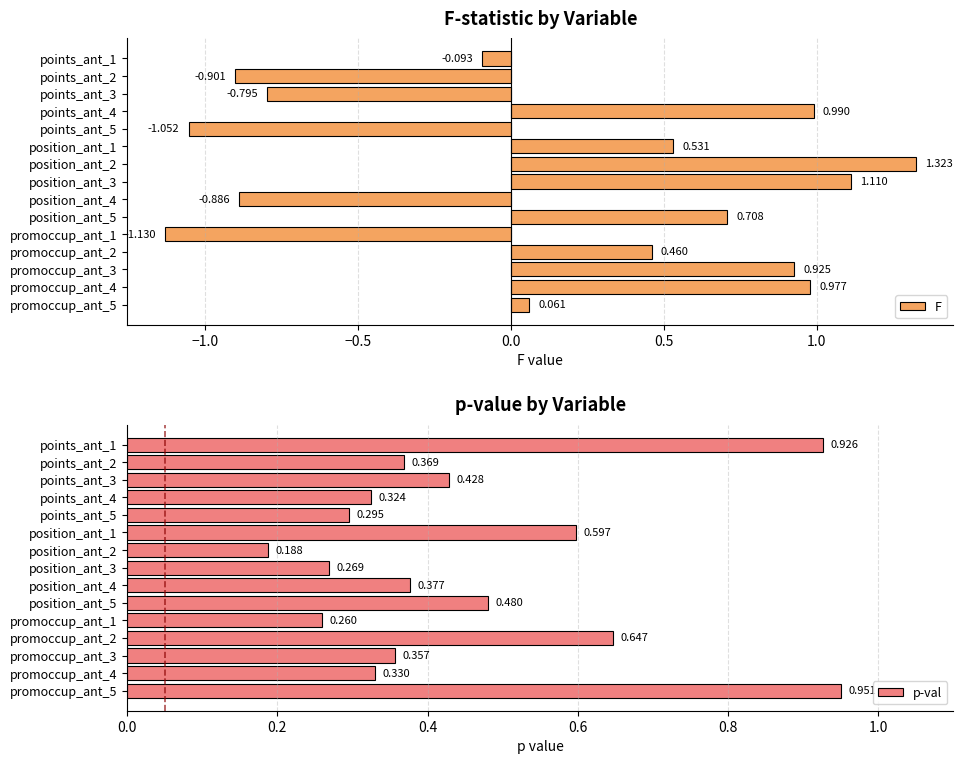

What is the sum of all F values?

2.2